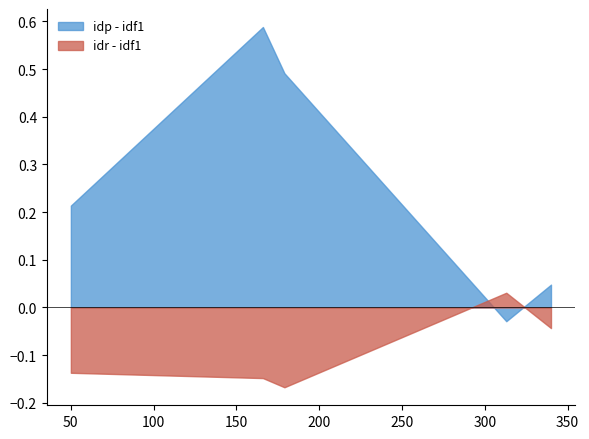

Rank the series by their maximum value, from lowest to highest.

idr - idf1, idp - idf1